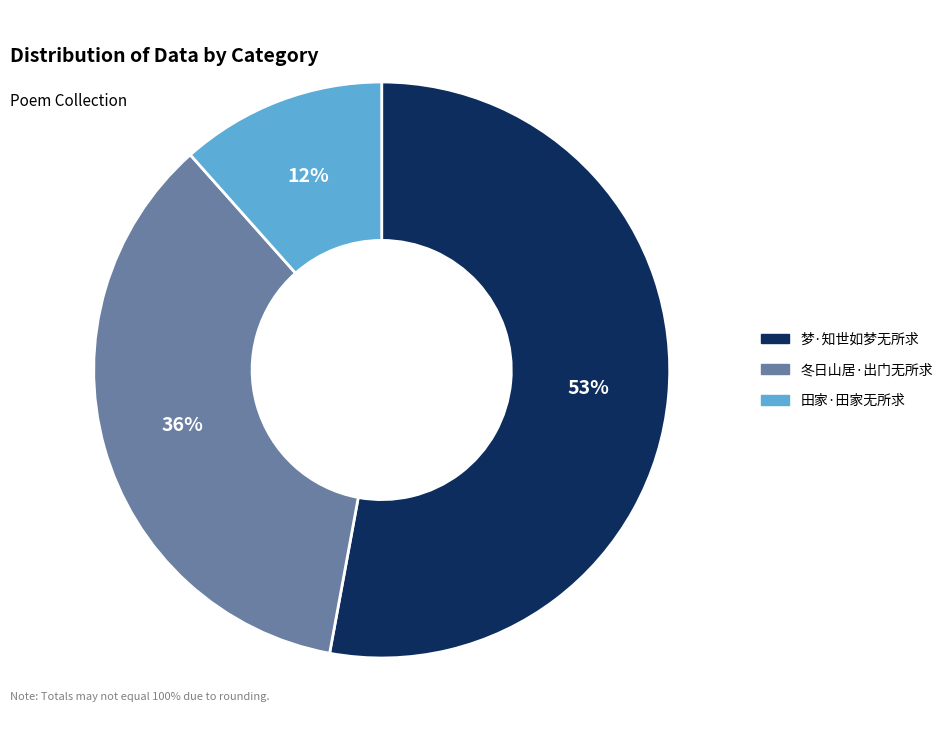

Count the number of slices in the pie.

3